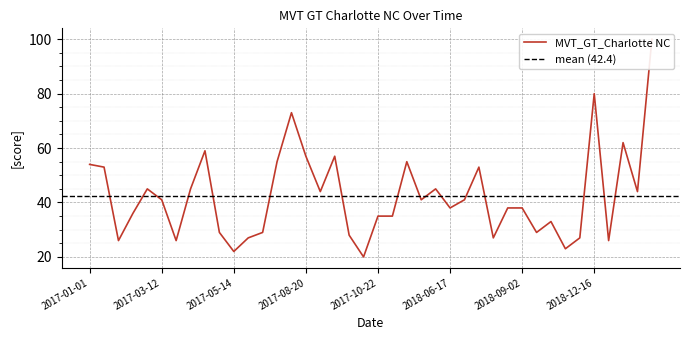

What is the label of the 13th point from the right?

2018-08-05